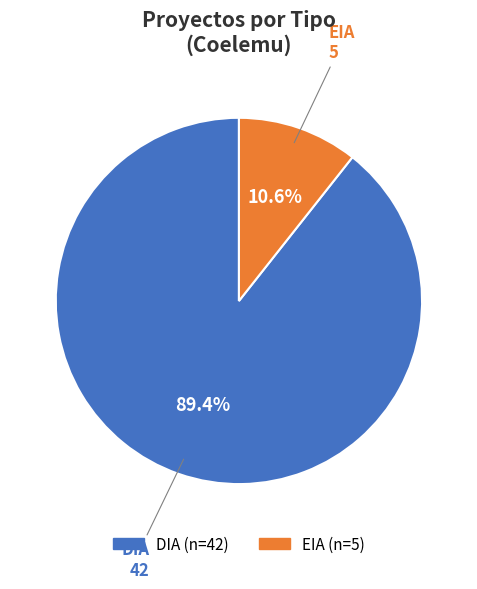

Count the number of slices in the pie.

2